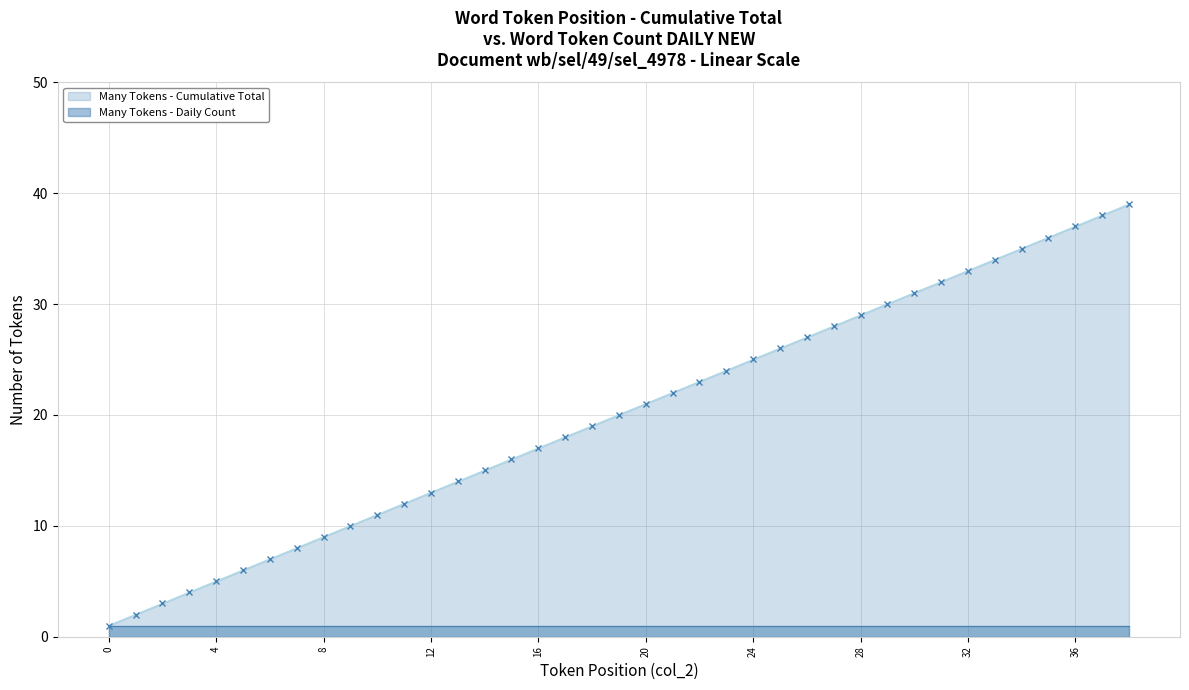

What is the approximate value at 29, to the nearest 5?

30